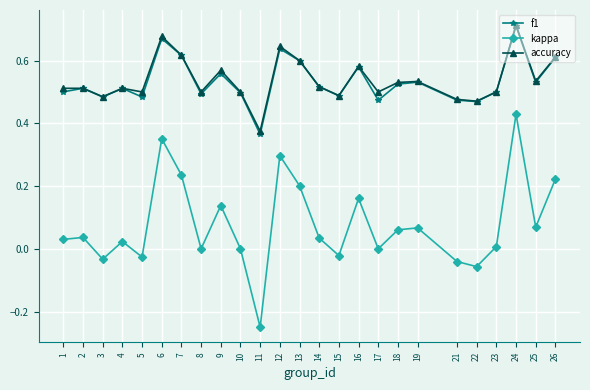

True or false: accuracy has a value of 0.6 at 7.

True